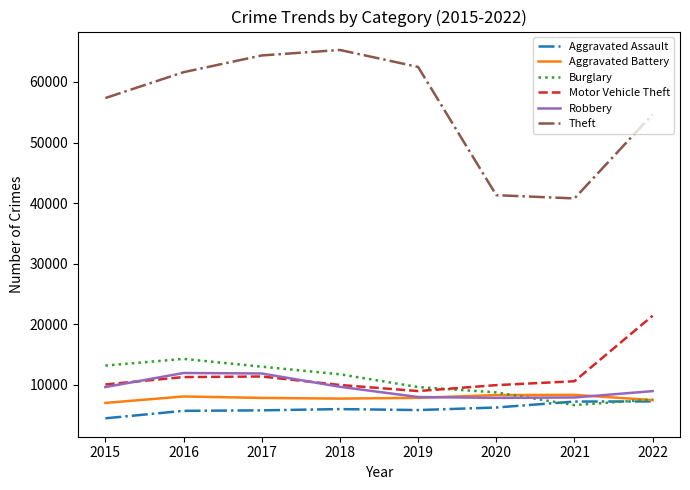

Does the chart have visible grid lines?

No